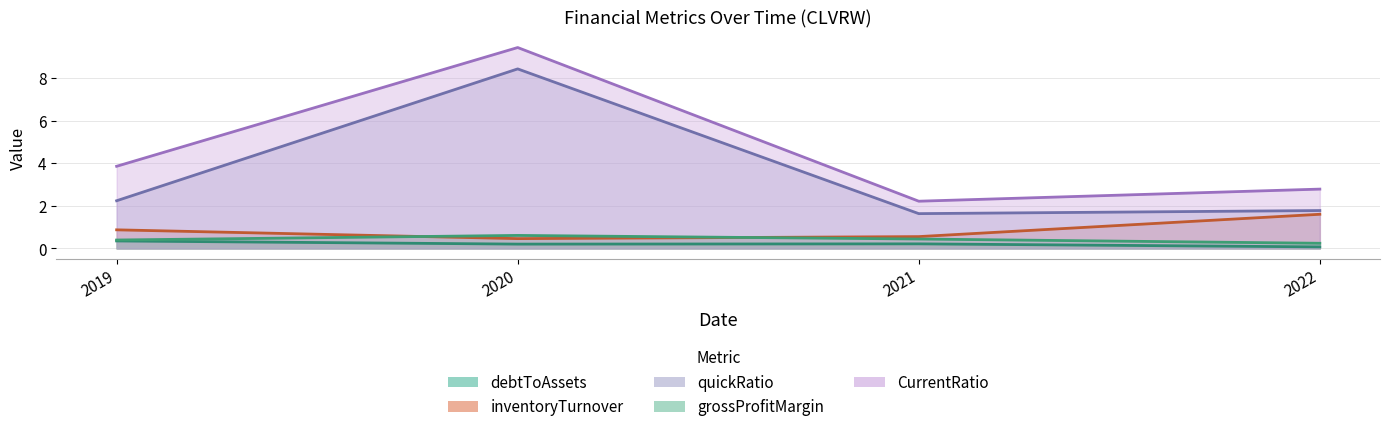

How many lines are shown in the chart?

5